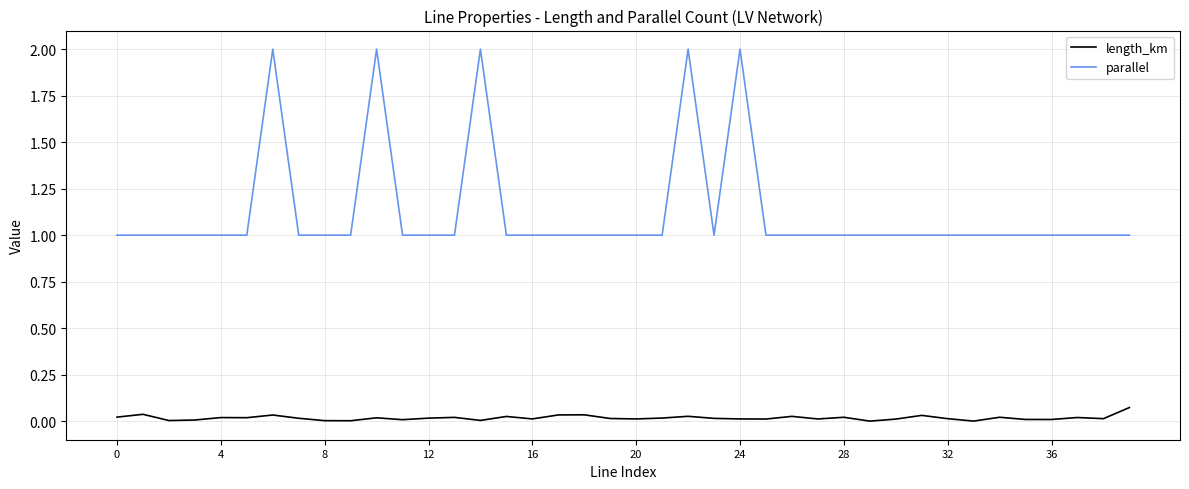

What is the greatest value displayed?

2.0